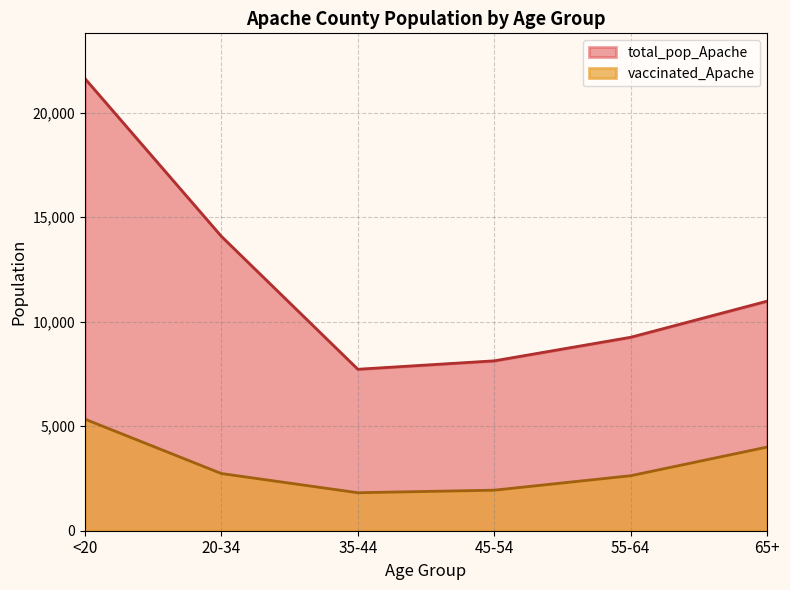

Count the number of categories in the chart.

6